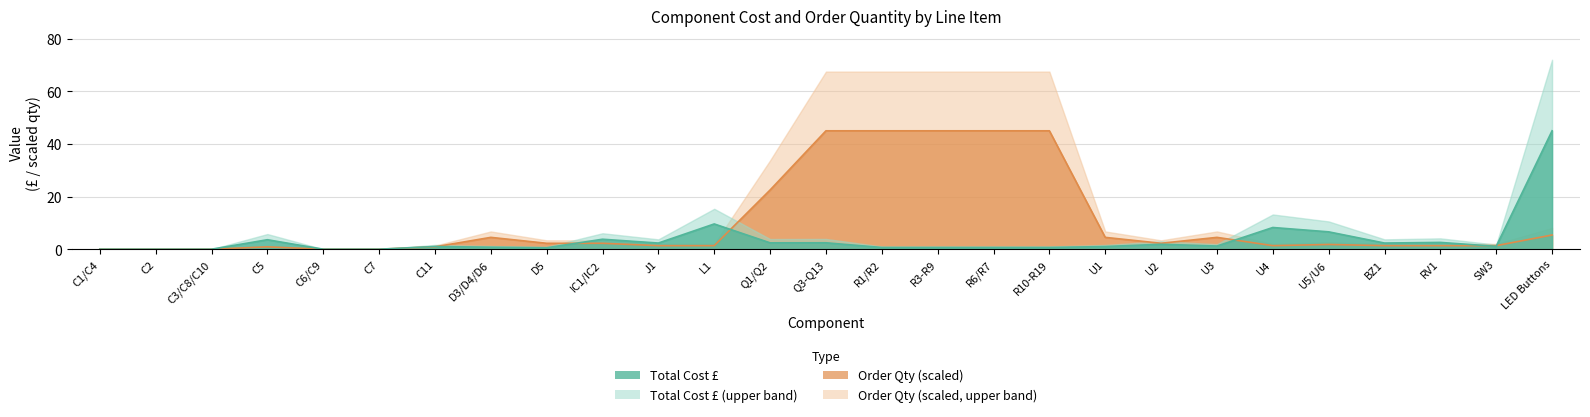

What is the difference between the second highest and second lowest values in the order_qty series?

45.0